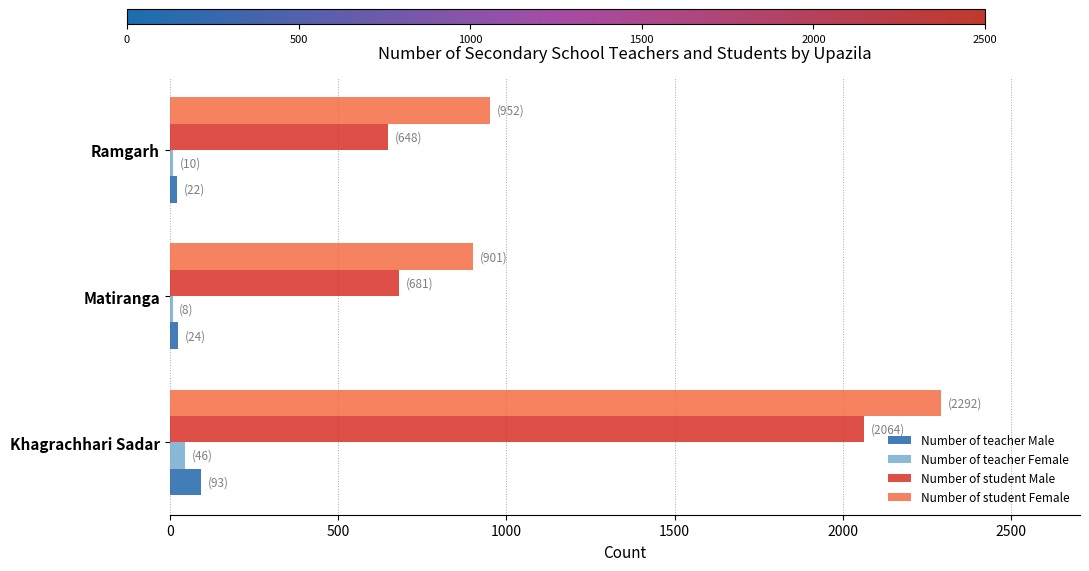

Which category has the highest value in the Number of teacher Male series?

Khagrachhari Sadar